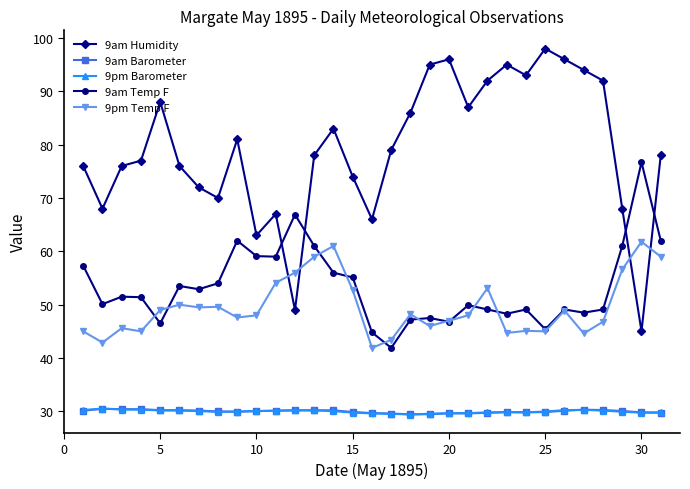

What is the value of the 9am Barometer point at the 21st from the left?

29.6